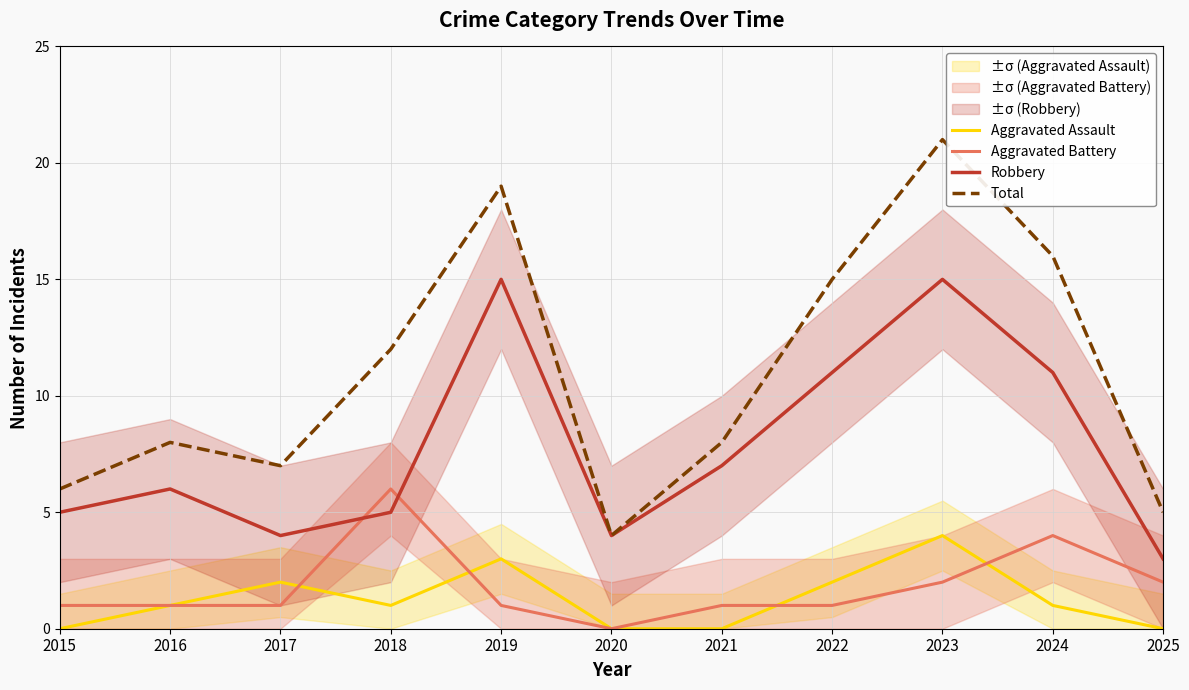

Where do Aggravated Battery and Robbery first cross each other?

2017 and 2018